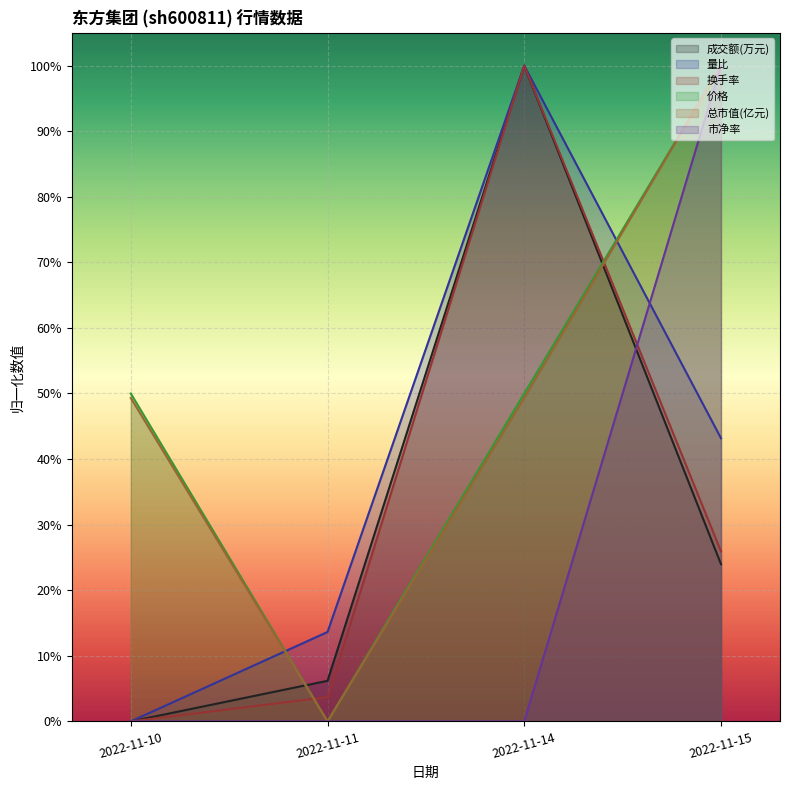

Which has a higher value, 2022-11-14 or 2022-11-15?

2022-11-14